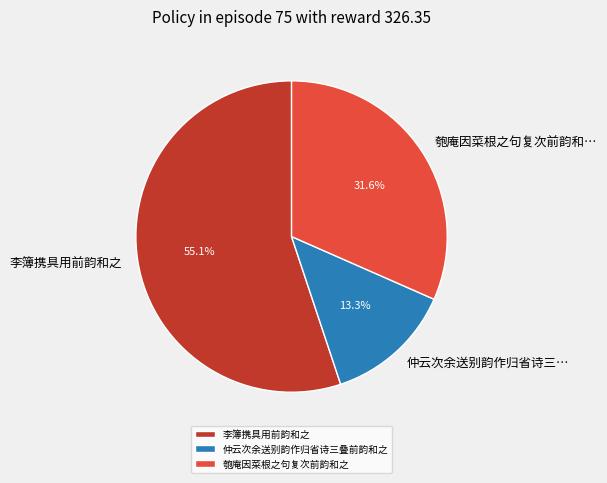

How much of the chart is everything except 李簿携具用前韵和之?

44.9%